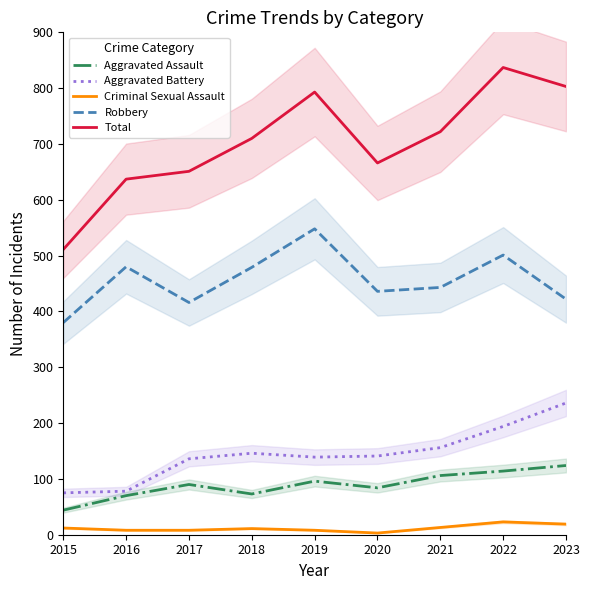

What is the difference between the maximum and minimum values in the Total series?

326